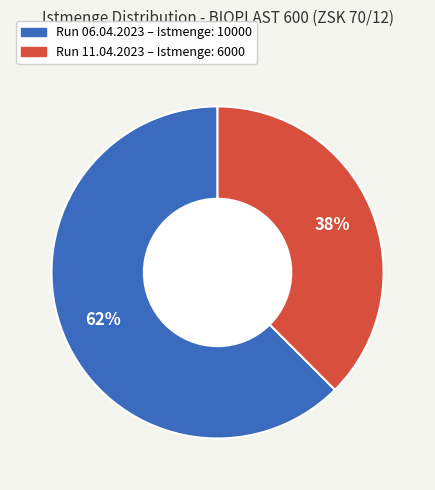

Count the number of slices in the pie.

2